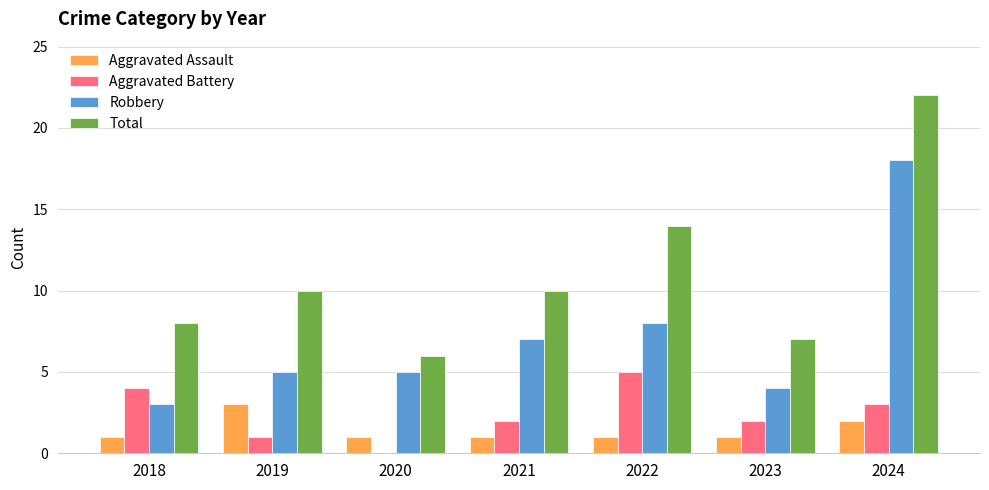

Reading right to left, list all the values displayed in this chart.

Aggravated Assault: 2024=2	2023=1	2022=1	2021=1	2020=1	2019=3	2018=1
Aggravated Battery: 2024=3	2023=2	2022=5	2021=2	2020=0	2019=1	2018=4
Robbery: 2024=18	2023=4	2022=8	2021=7	2020=5	2019=5	2018=3
Total: 2024=22	2023=7	2022=14	2021=10	2020=6	2019=10	2018=8